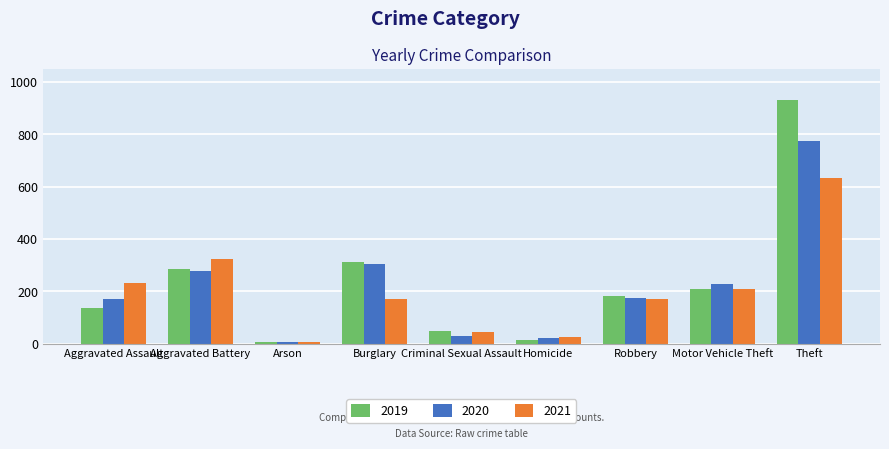

Which series has the largest total across all categories?

2019